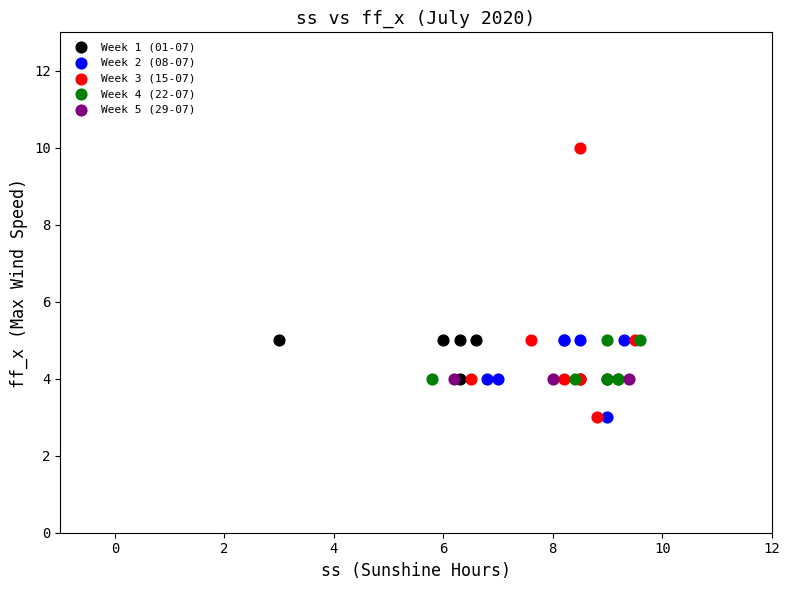

Which series contains the highest Y value?

Week 3 (15-07)